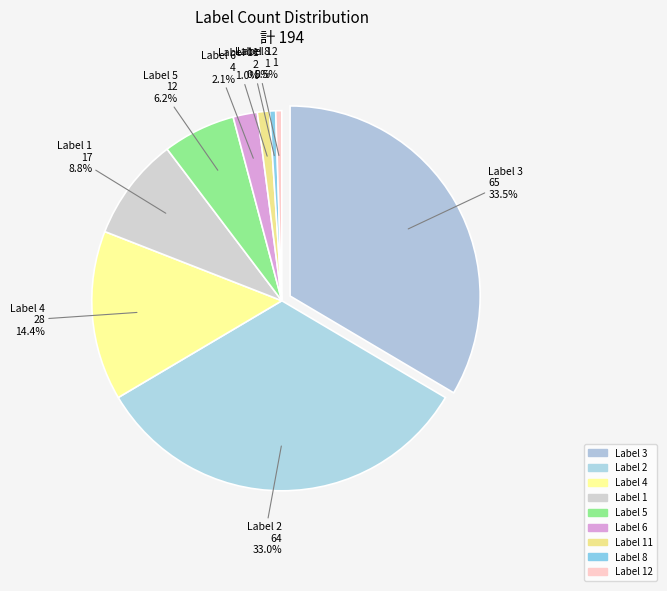

To the nearest percent, what is the difference between the largest and smallest slice percentages?

33%